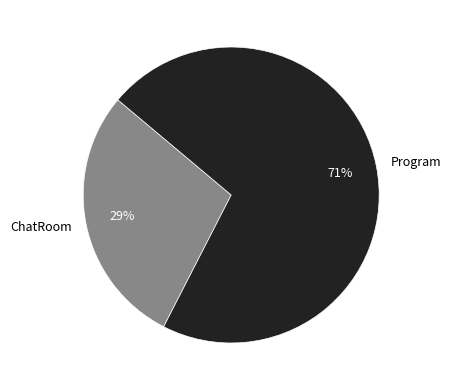

Between ChatRoom and Program, which is larger?

Program